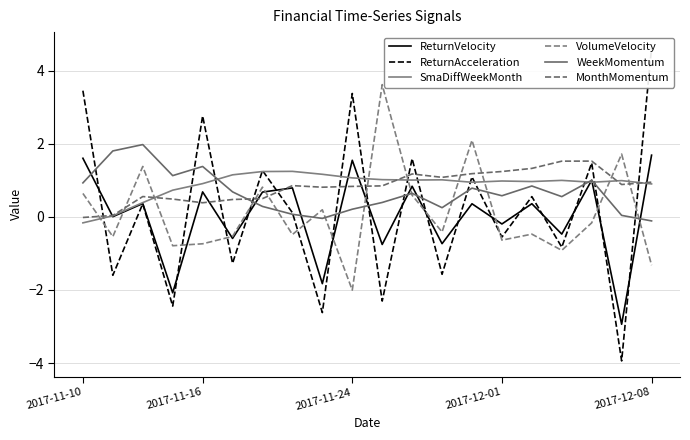

How many interior local peaks does the ReturnAcceleration series have?

8